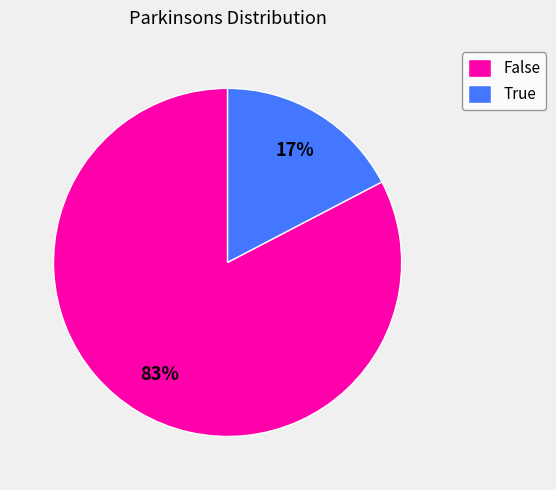

To the nearest percent, what percentage of the pie is False?

83%